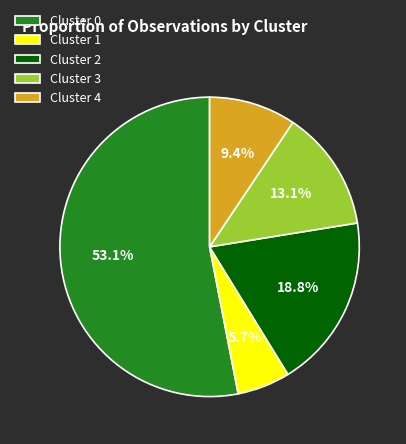

To the nearest percent, what is the difference between the largest and smallest slice percentages?

47%